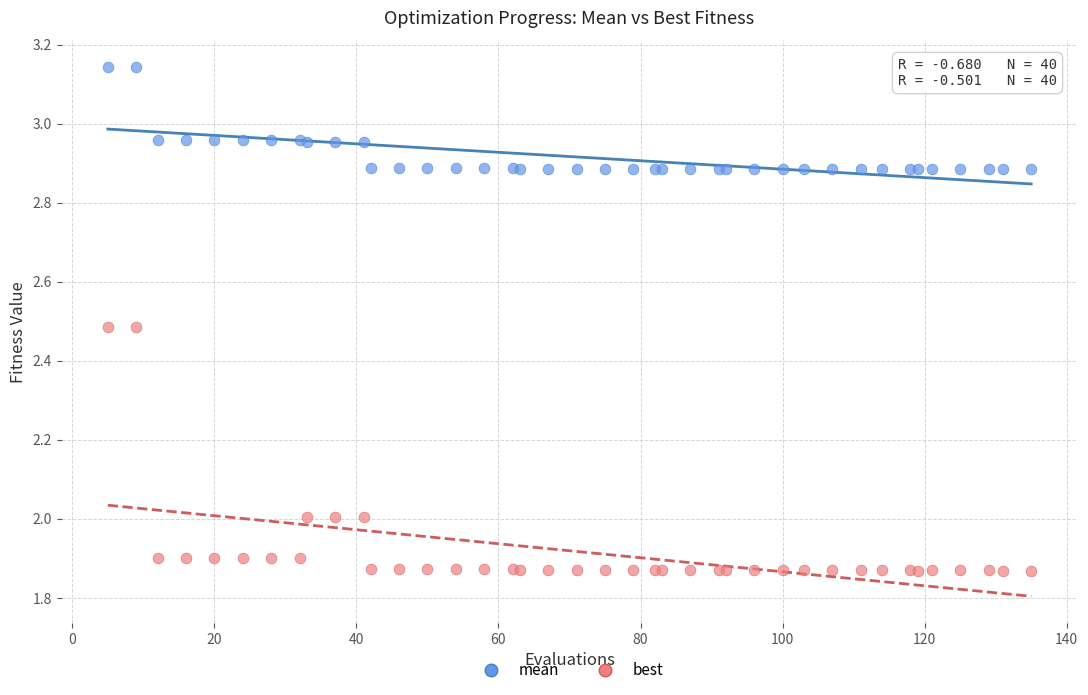

Which series contains the highest Y value?

mean